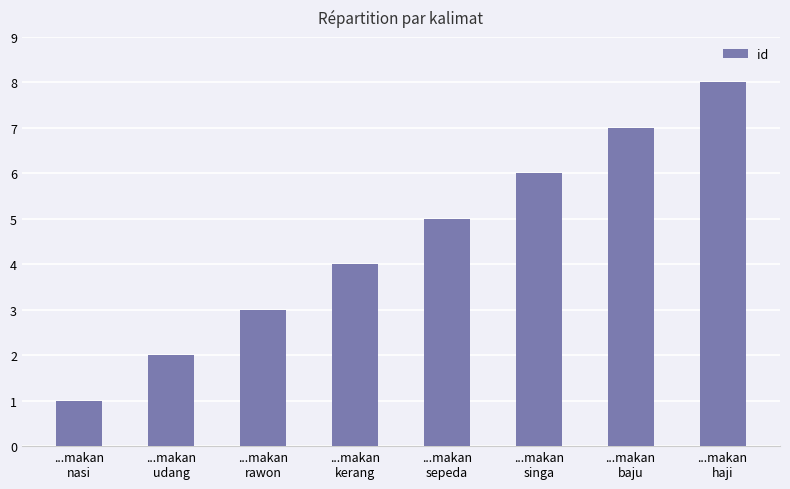

What is the sum of the values at ...makan
sepeda and ...makan
baju?

12